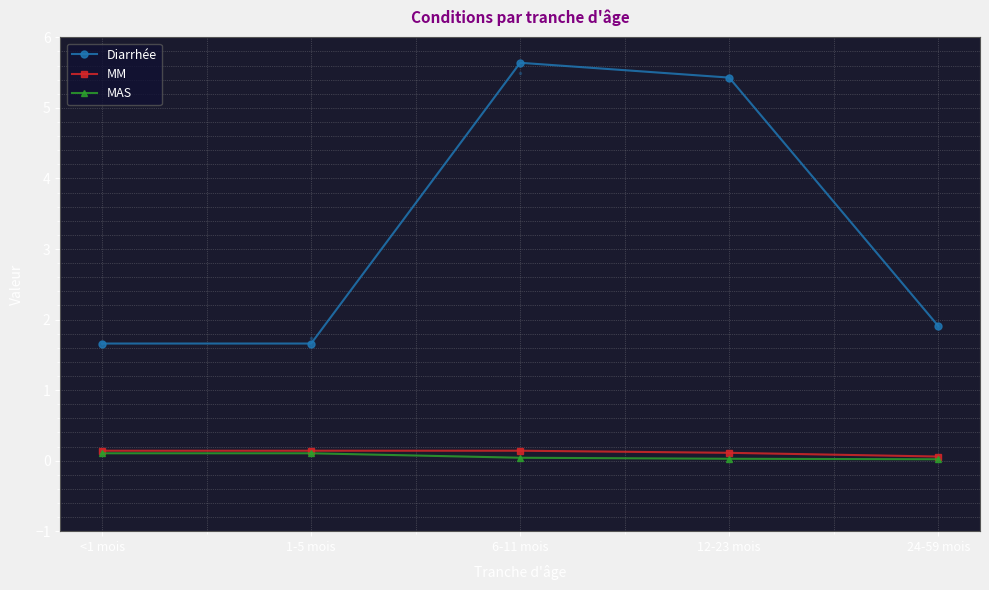

Between <1 mois and 12-23 mois, which is larger?

12-23 mois